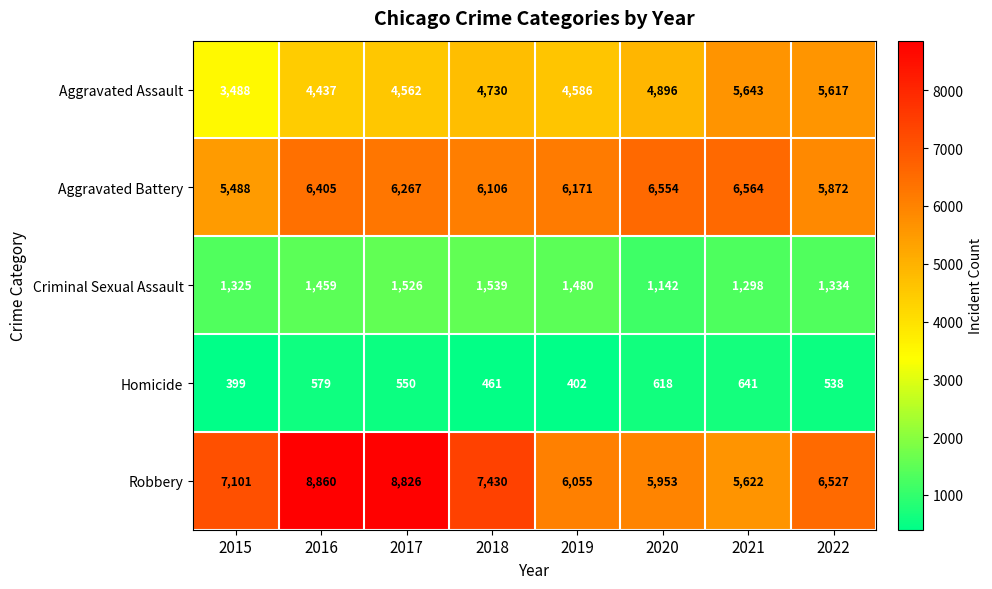

What is the spread (max minus min) of values at 2020?

5936